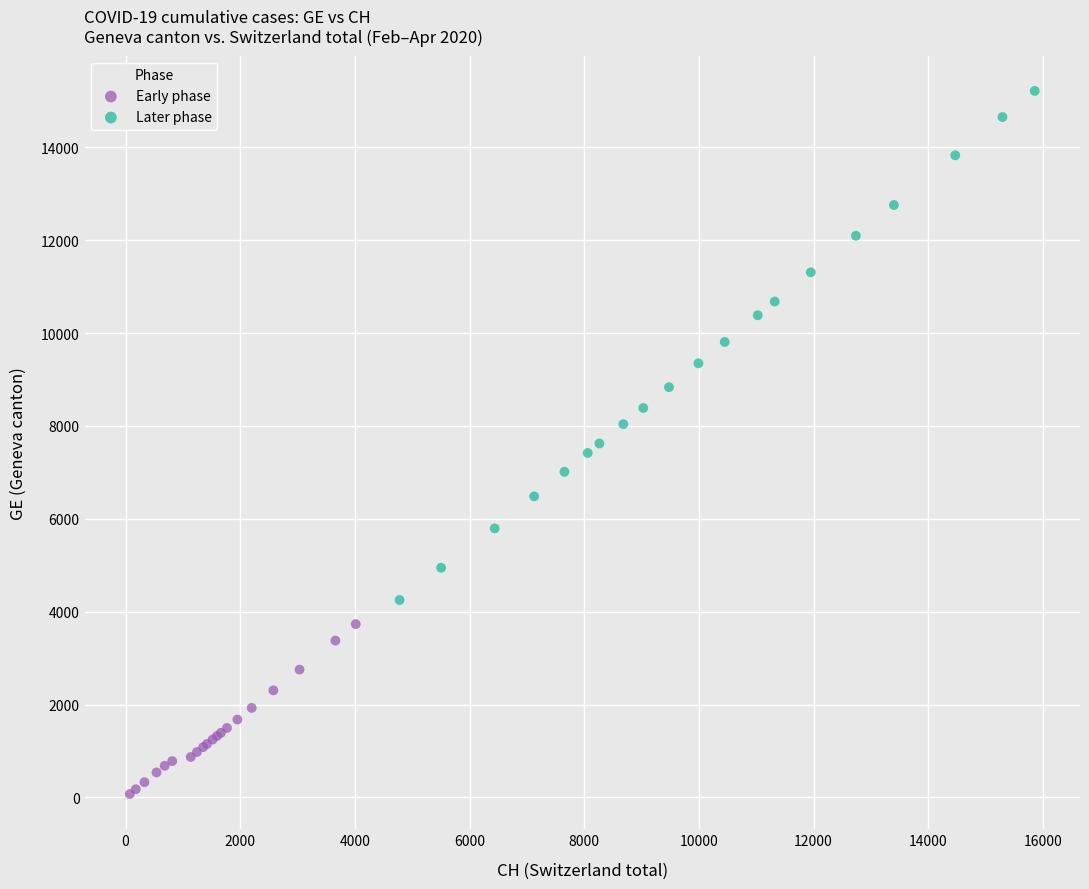

Which series has the widest spread of Y values?

Later phase